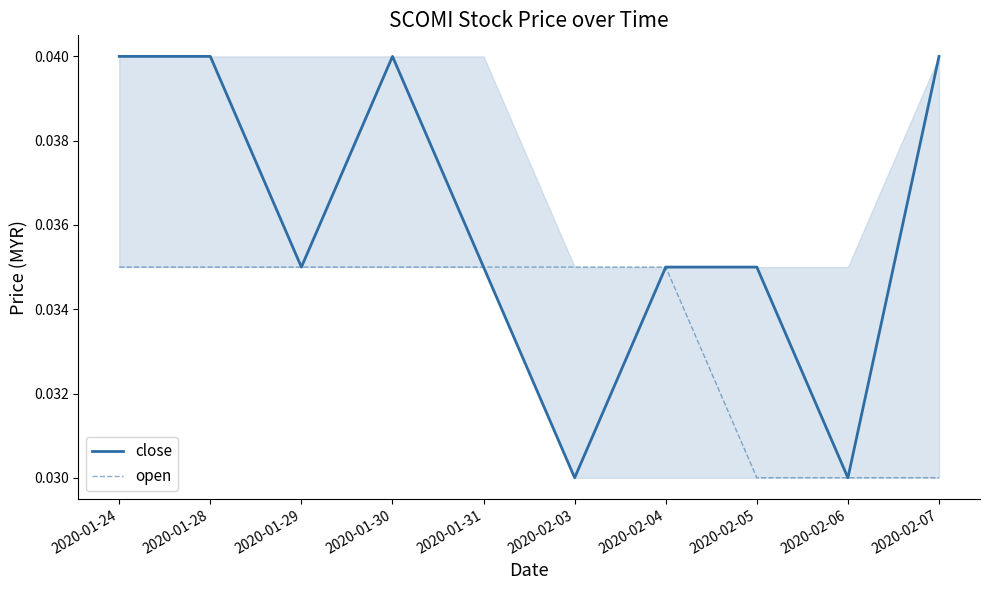

What is the sum of the close values at 2020-01-31 and 2020-02-06?

0.1